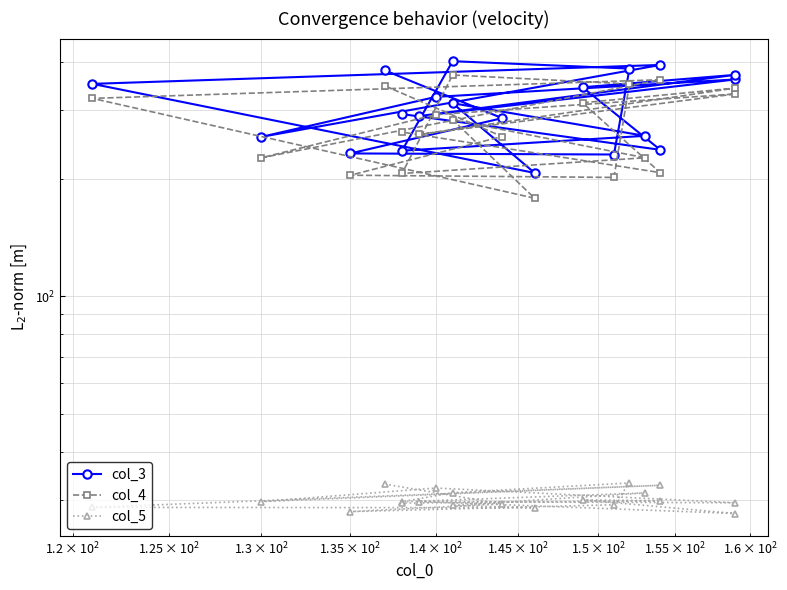

The value of col_5 at 12 is 7.0. True or false?

False